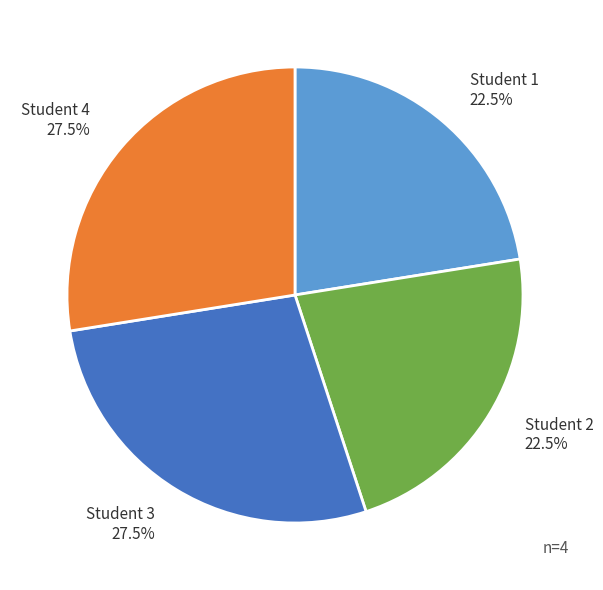

Do Student 1 and Student 2 together represent more than half of the pie?

No